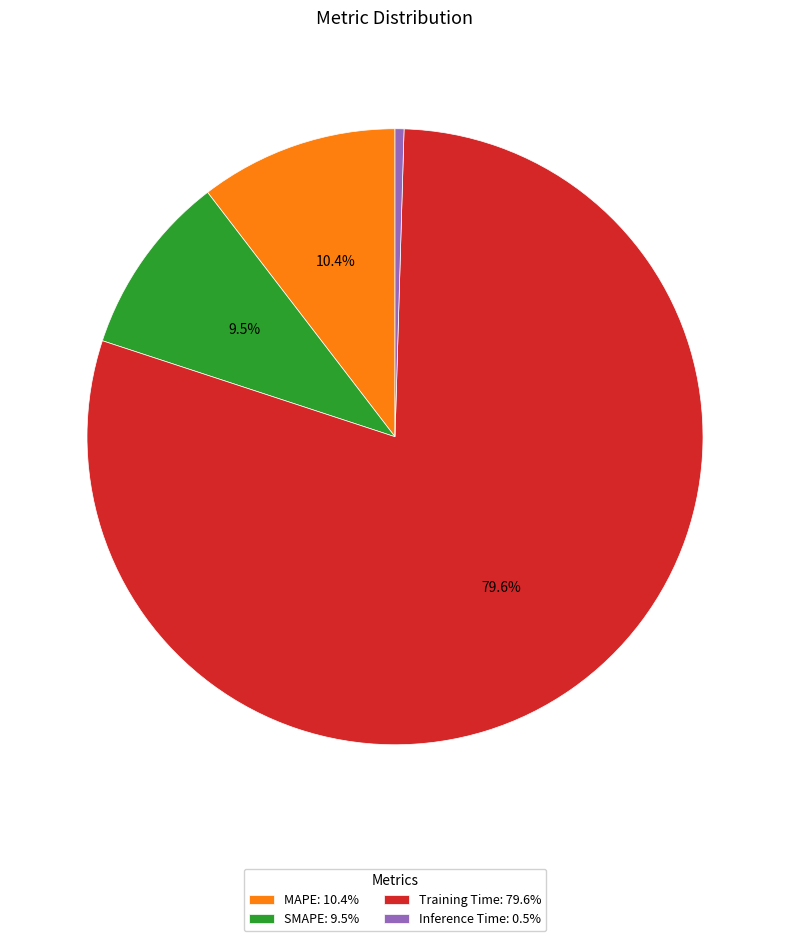

Count the number of slices in the pie.

4